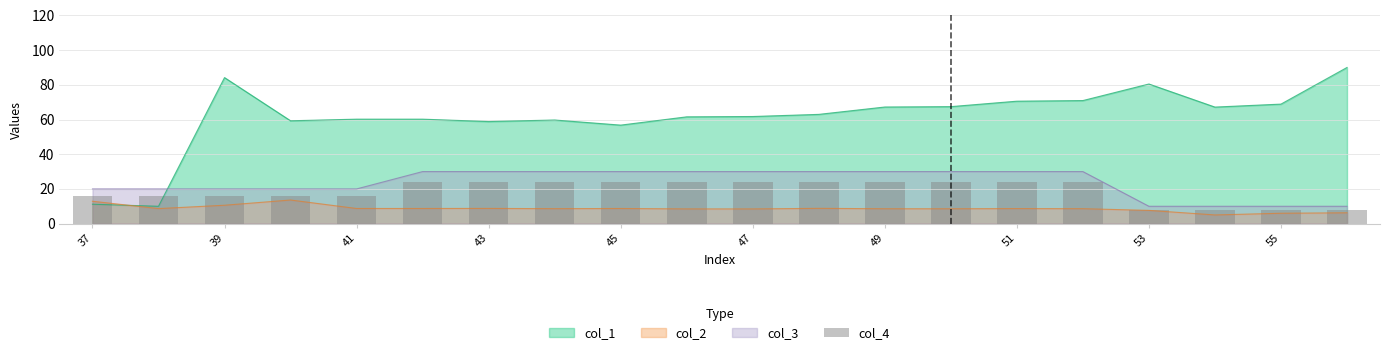

How many bars are there in total?

20